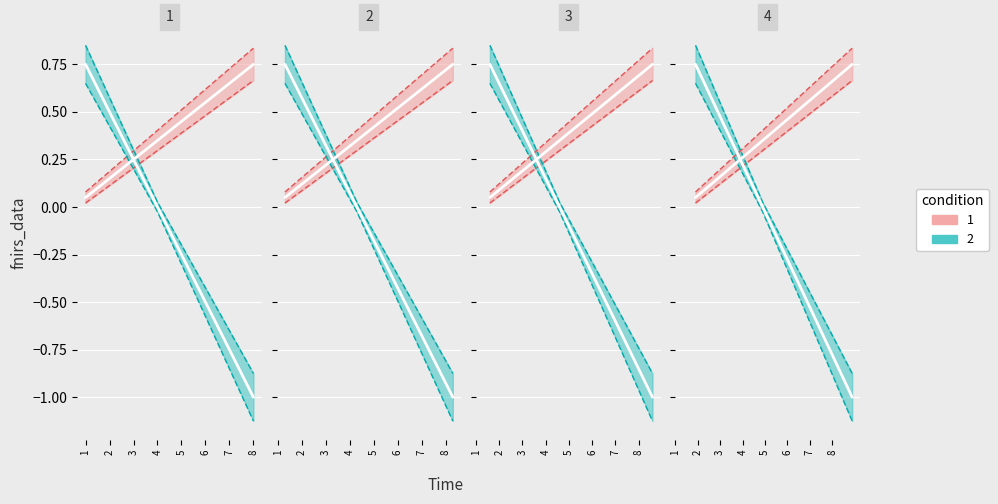

Is it true that col_2 equals 0.2 at 4?

False